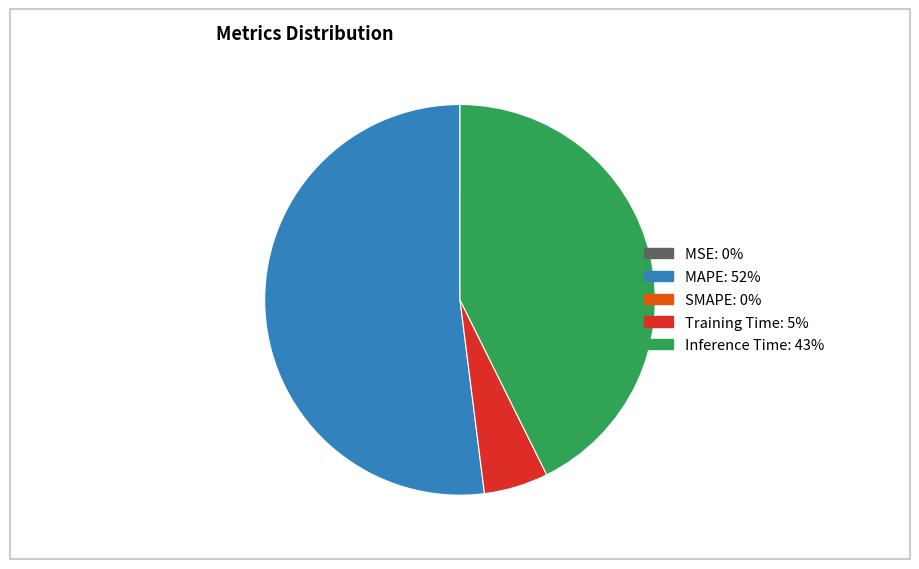

Is there any slice that represents more than half of the pie?

Yes